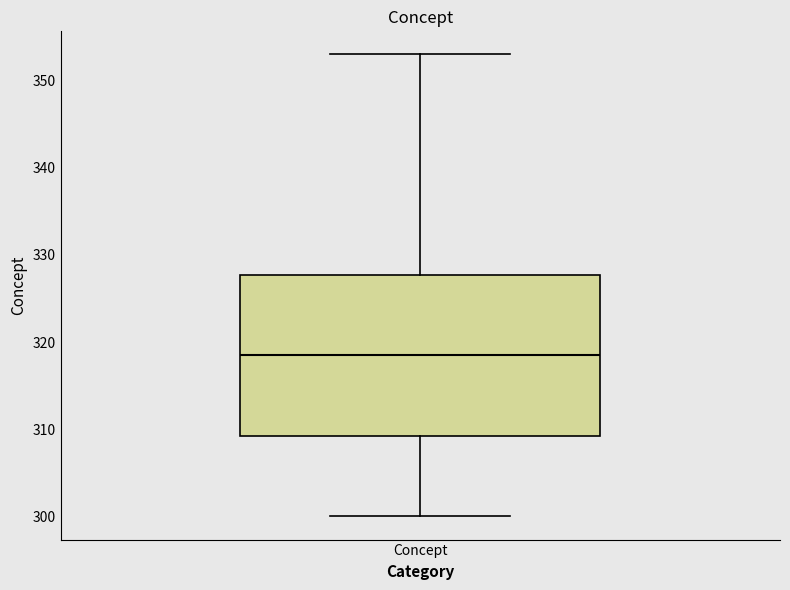

Where is the upper edge of the box for Concept on the y-axis? The values are not printed on the chart, so give them approximately, as read against the axis.

328